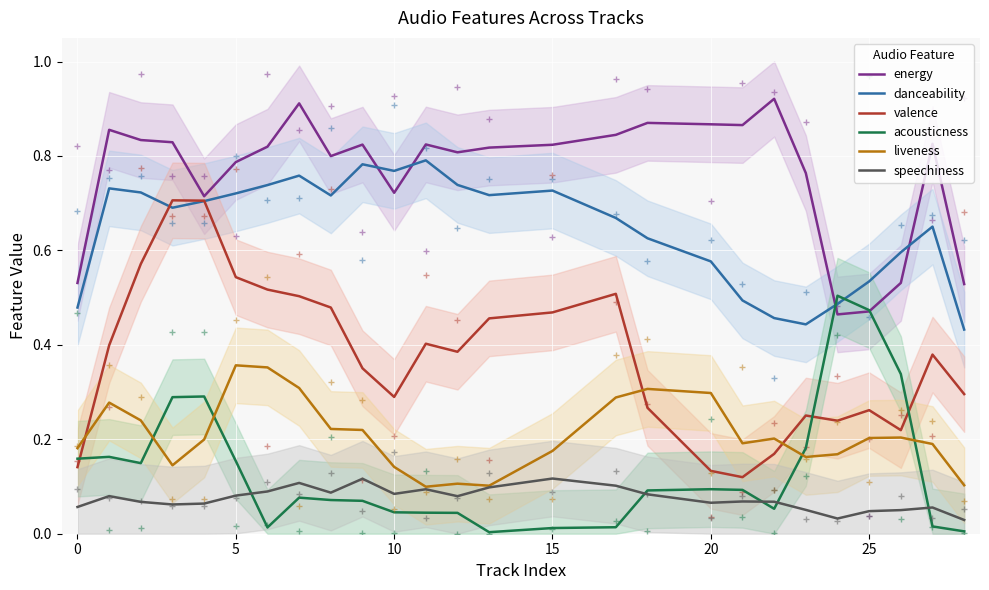

Which series has the widest spread of values?

valence